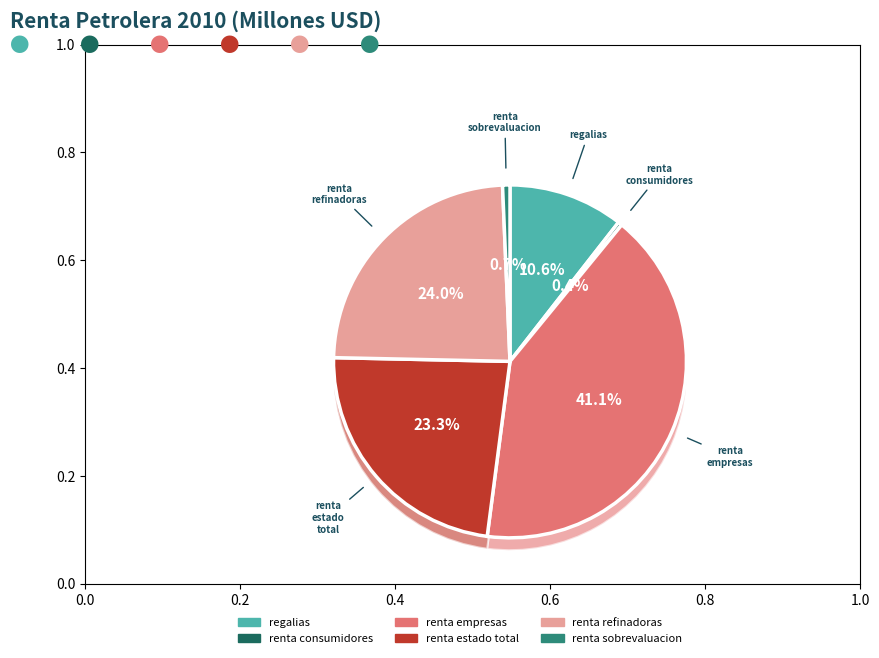

How many slices are in this pie chart?

6